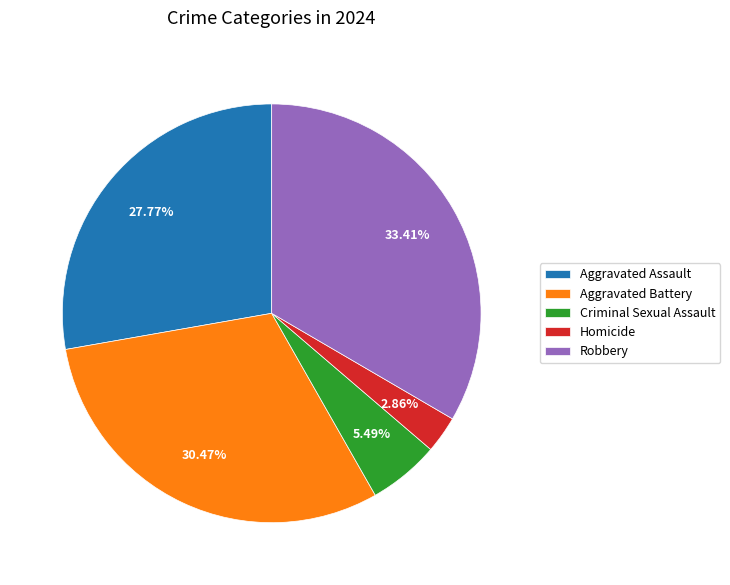

Does Homicide represent more than half of the total?

No